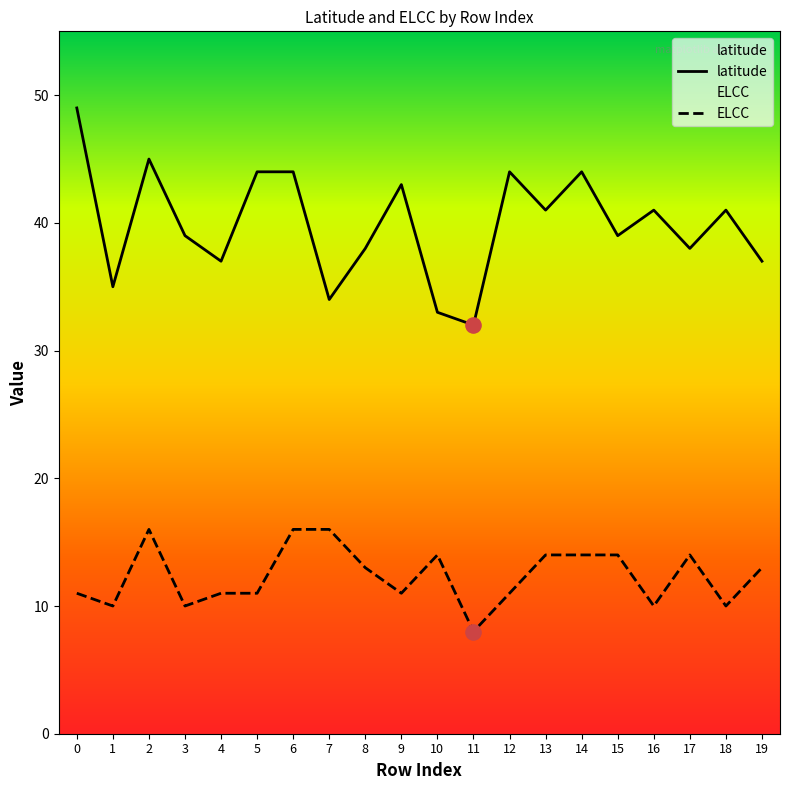

Which series contains the highest Y value?

latitude